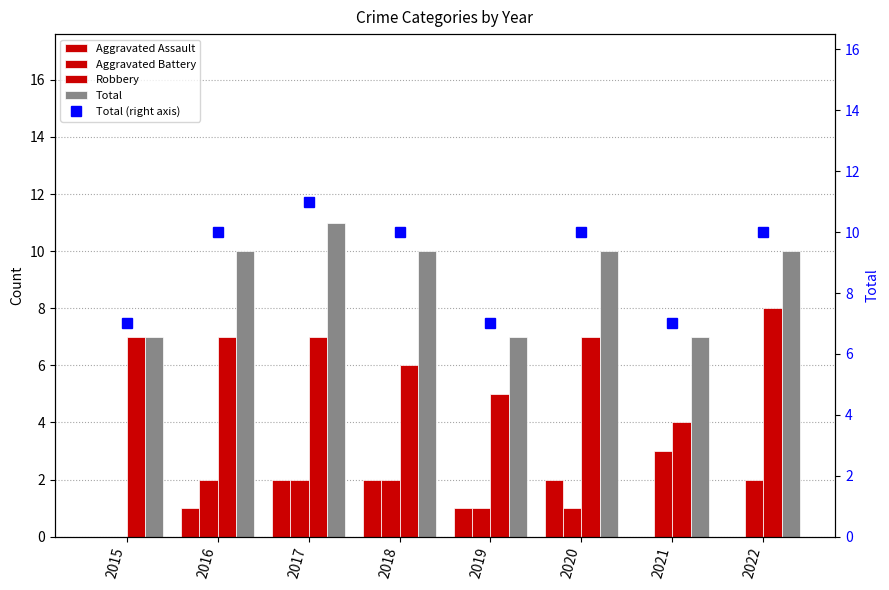

Is the value of Aggravated Assault at 2022 greater than the value of Aggravated Battery at 2016?

No